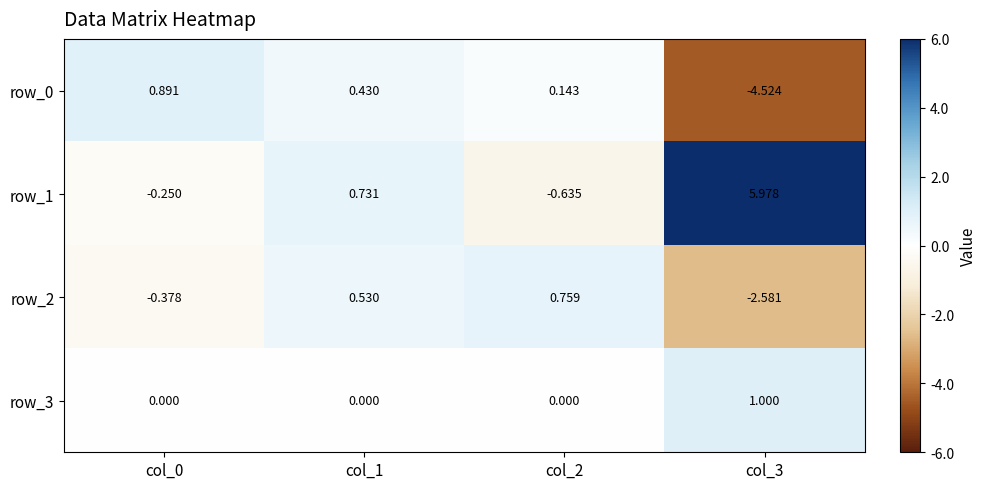

What is the difference between the second highest and minimum values in the row_0 series?

5.0